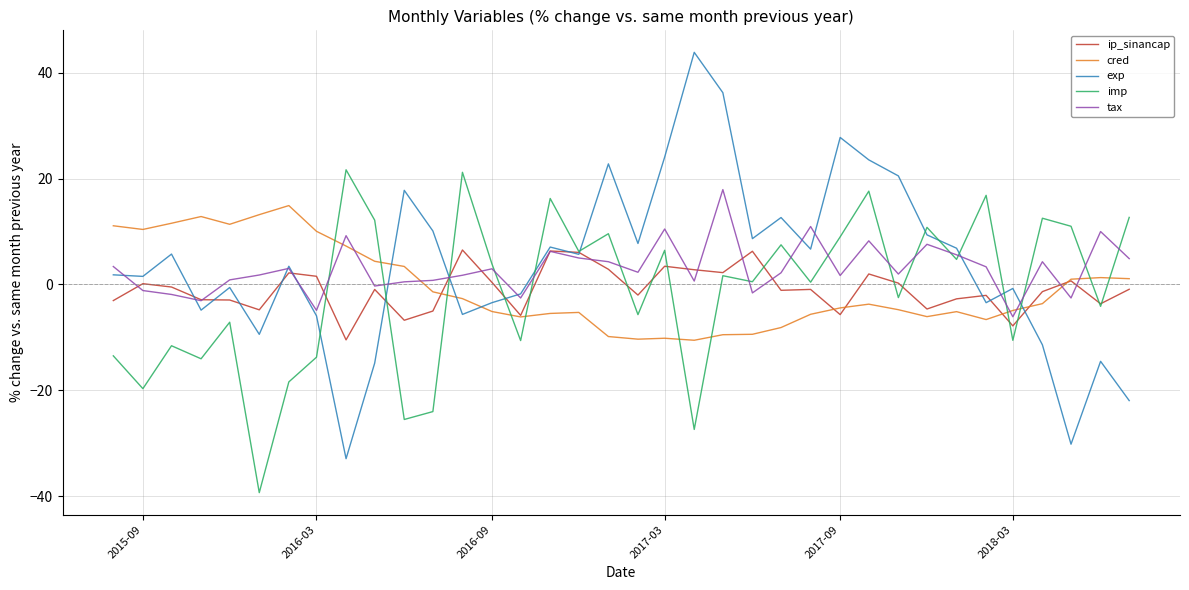

After their last crossing, which series has the higher values: ip_sinancap or cred?

cred